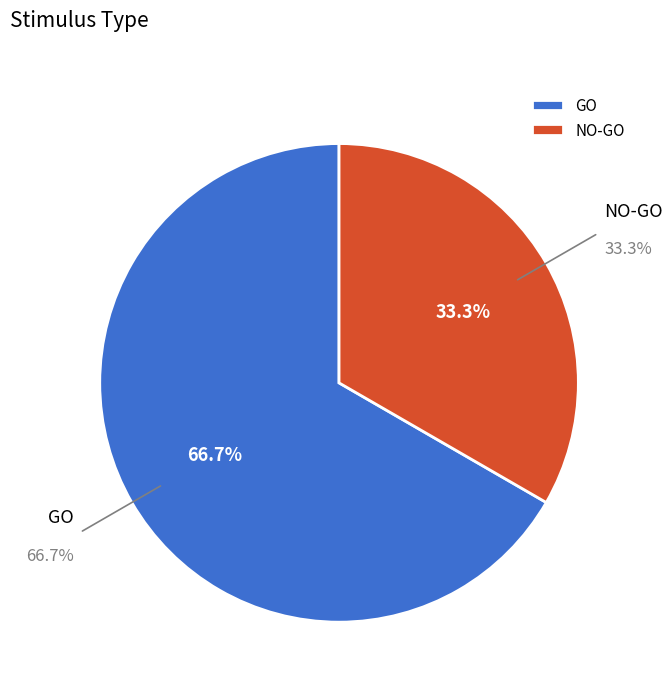

What percentage is NOT represented by GO?

33.3%